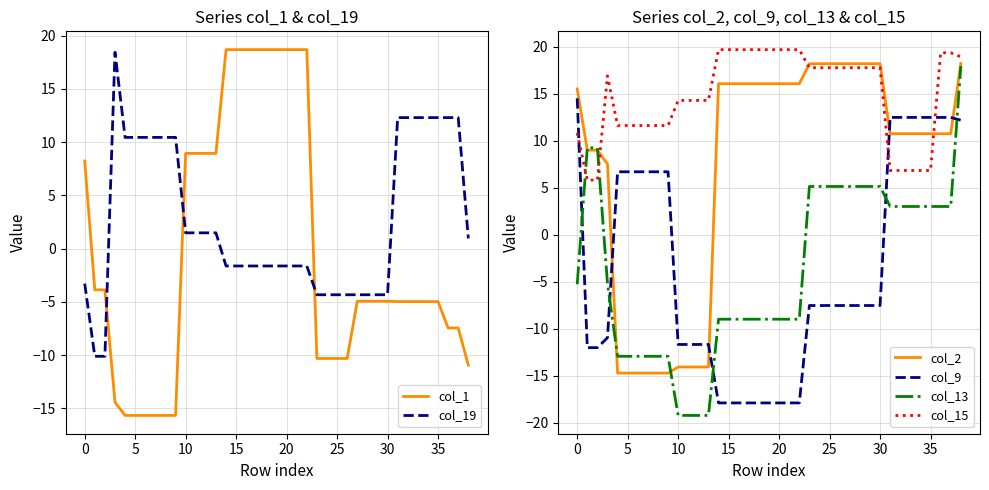

How many data points does each series have?

39